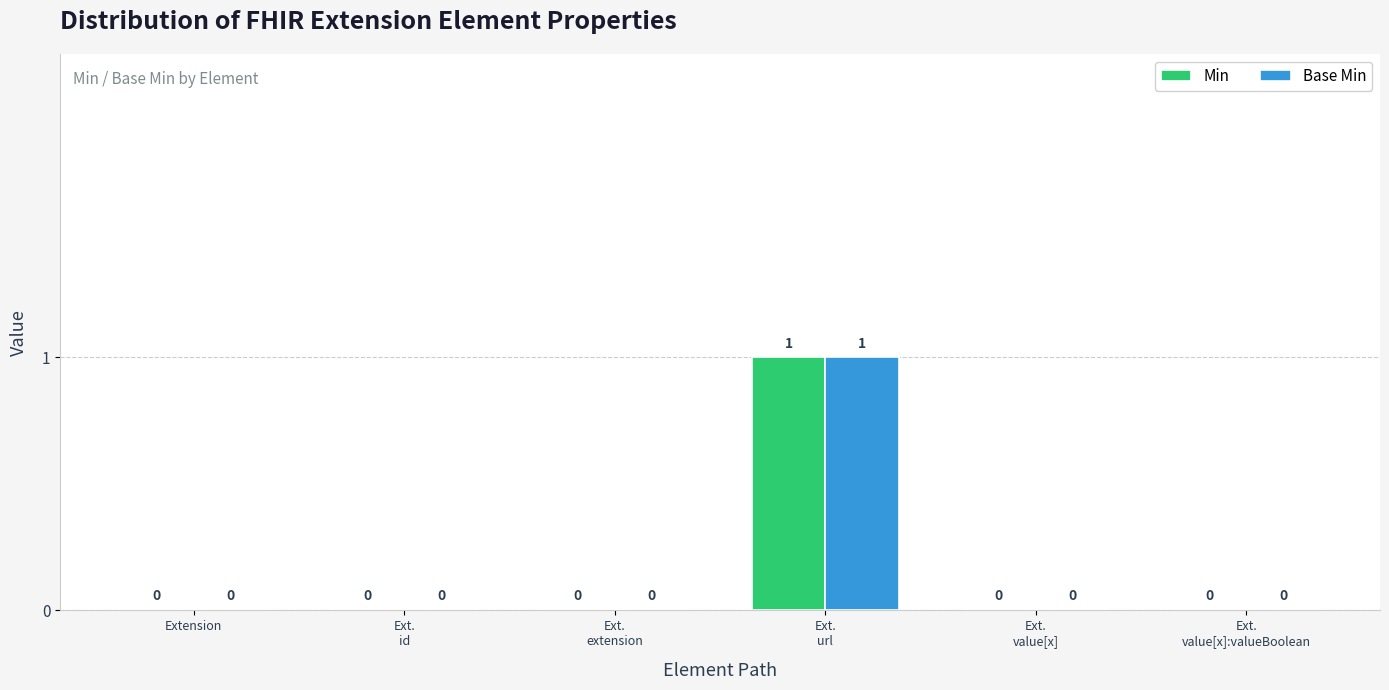

How many positive values does the Base Min series have?

1